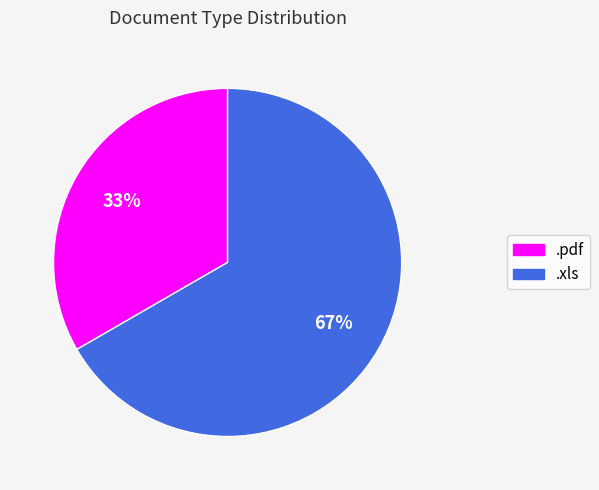

How many slices are in this pie chart?

2